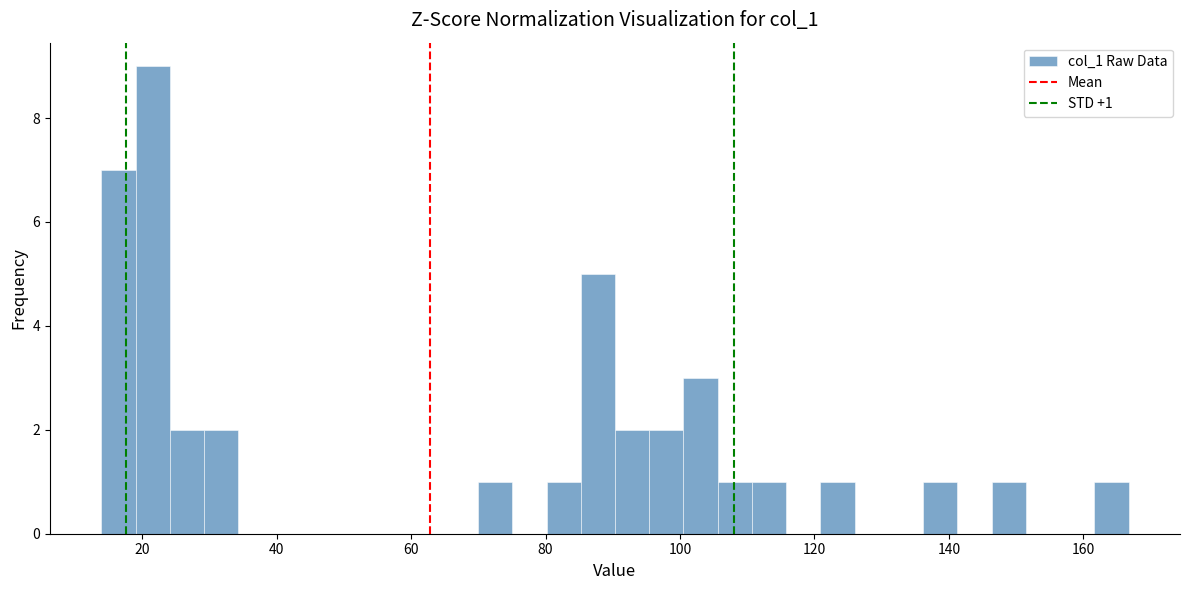

Read against the x-axis, roughly where is the centre of the tallest bar?

22